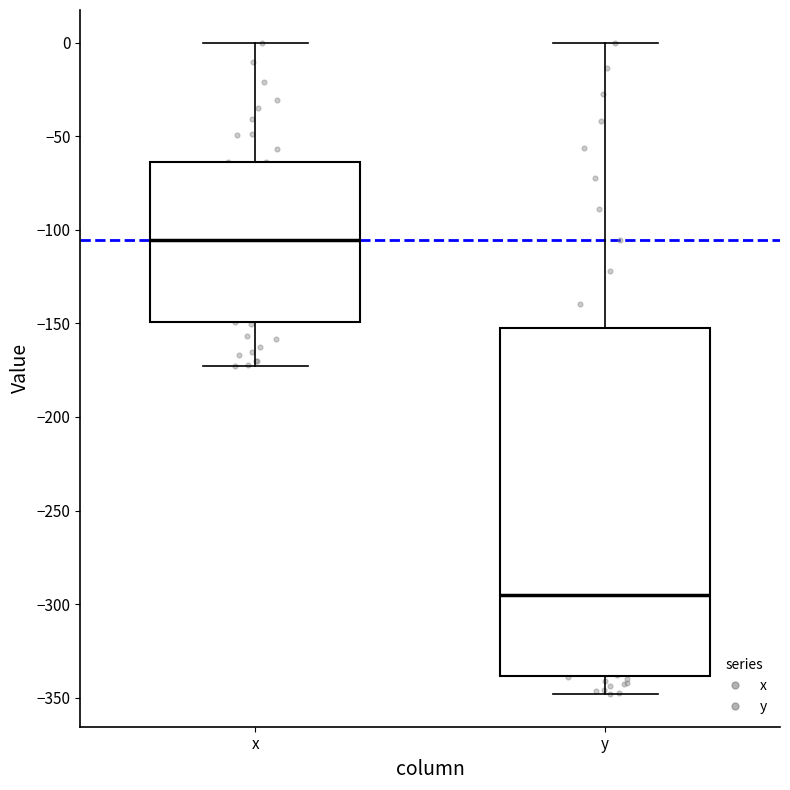

Which box has the lowest median line?

y